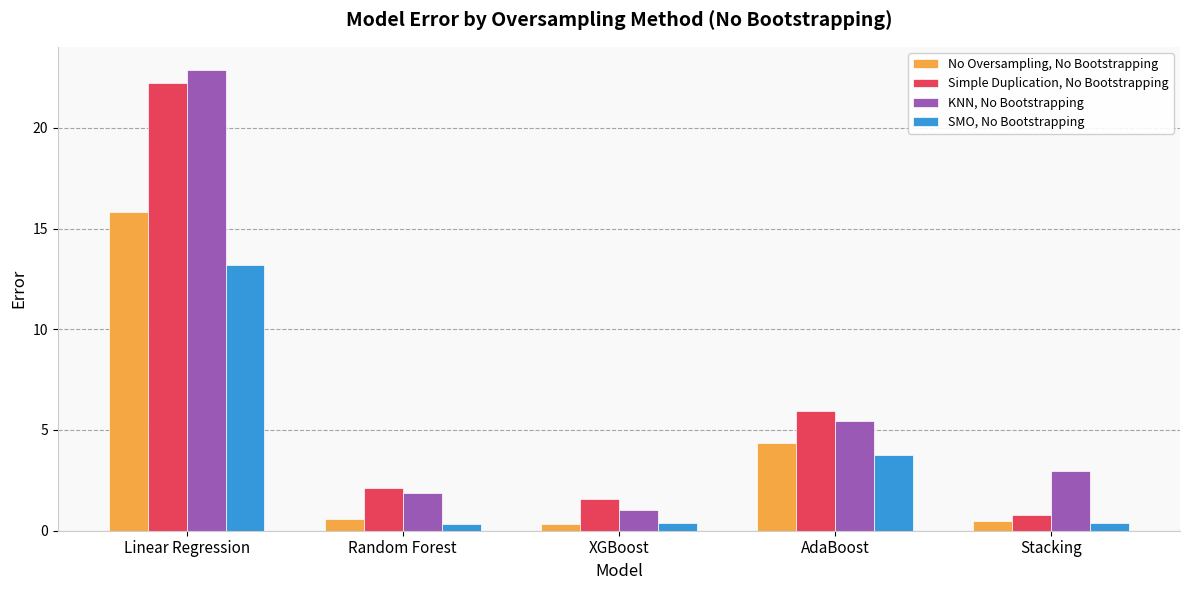

What is the total value across all series at Linear Regression?

74.1